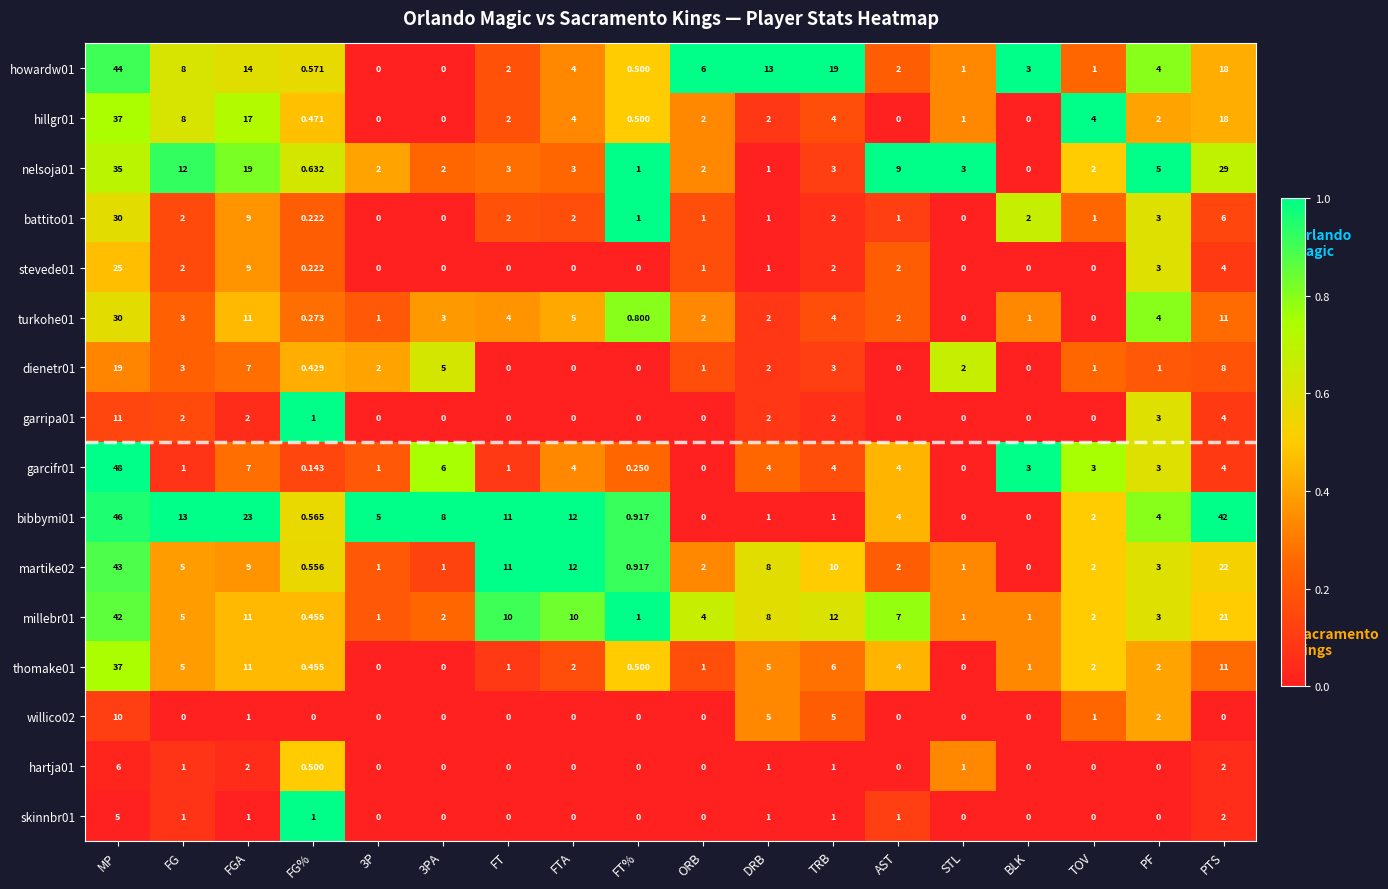

What is the total value across all series at FGA?

153.0